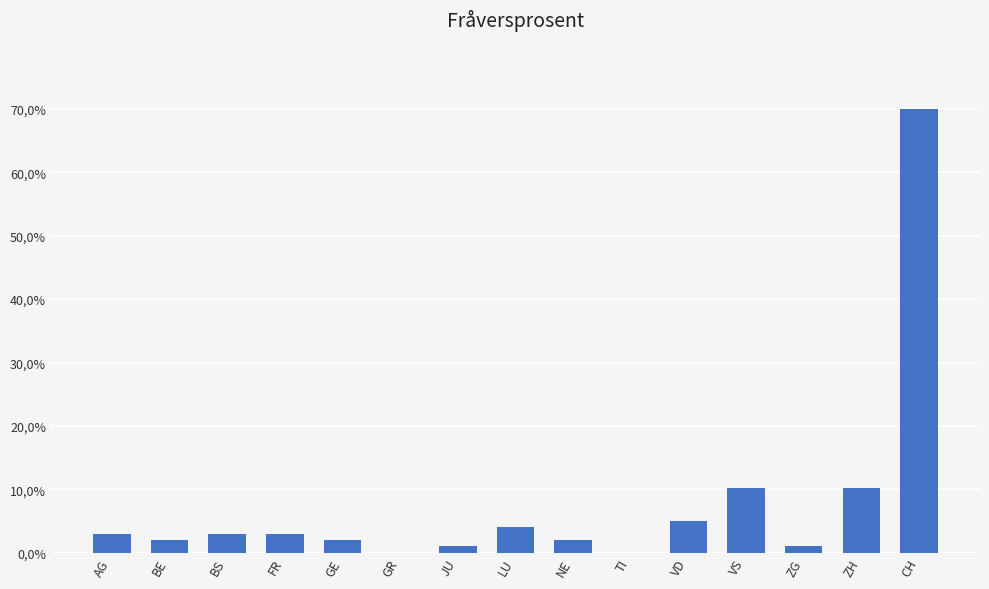

Rank the categories by value from lowest to highest.

GR, TI, JU, ZG, BE, GE, NE, AG, BS, FR, LU, VD, VS, ZH, CH